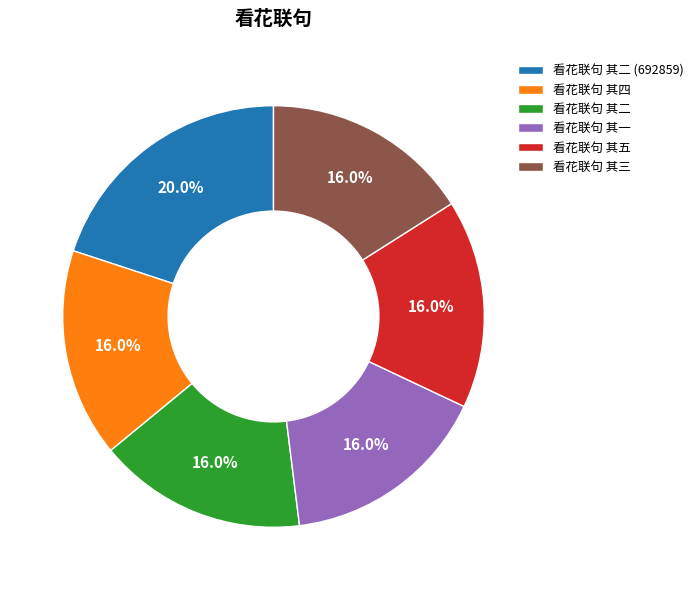

What is the ratio of the value at 看花联句 其一 to the value at 看花联句 其三?

1.0